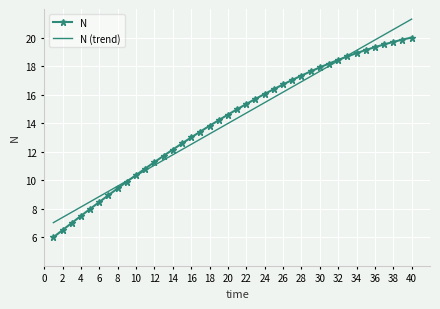

List the series in order of their peak value, highest first.

N (trend), N